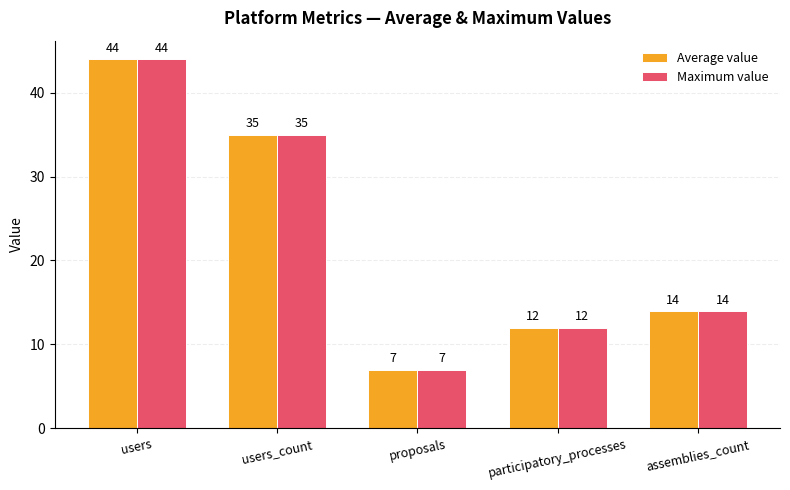

How many data points does each series have?

5